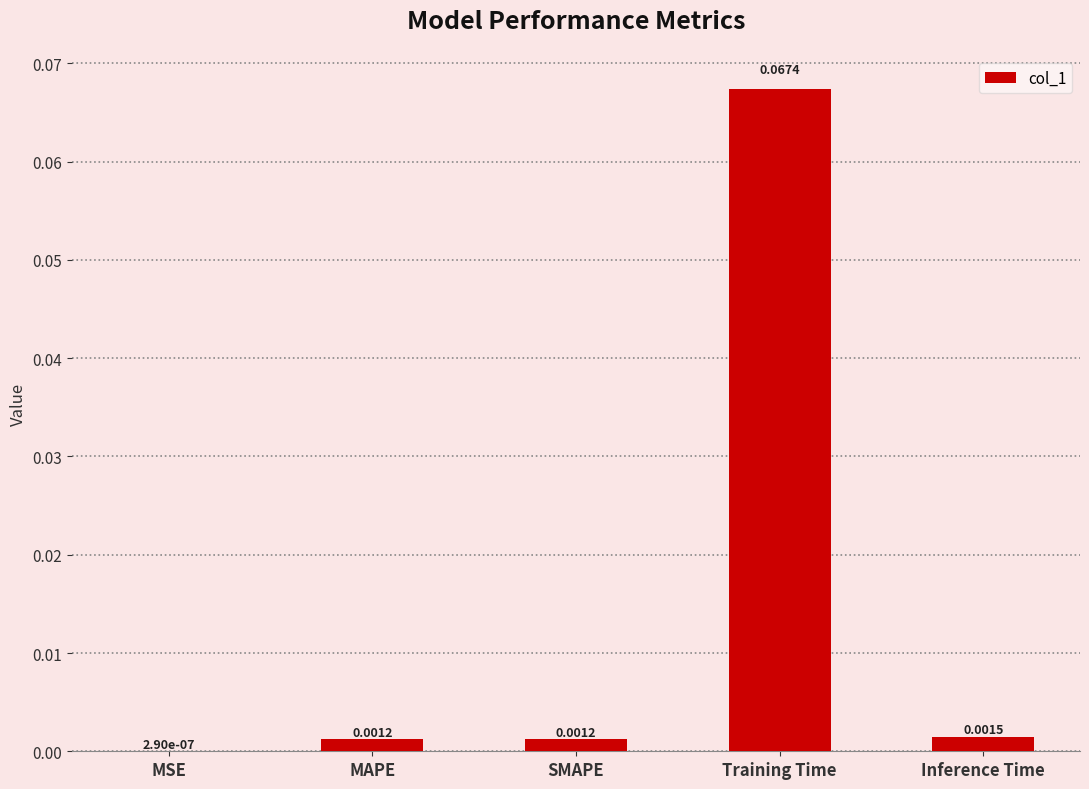

At which category does the chart reach its peak across all series?

Training Time